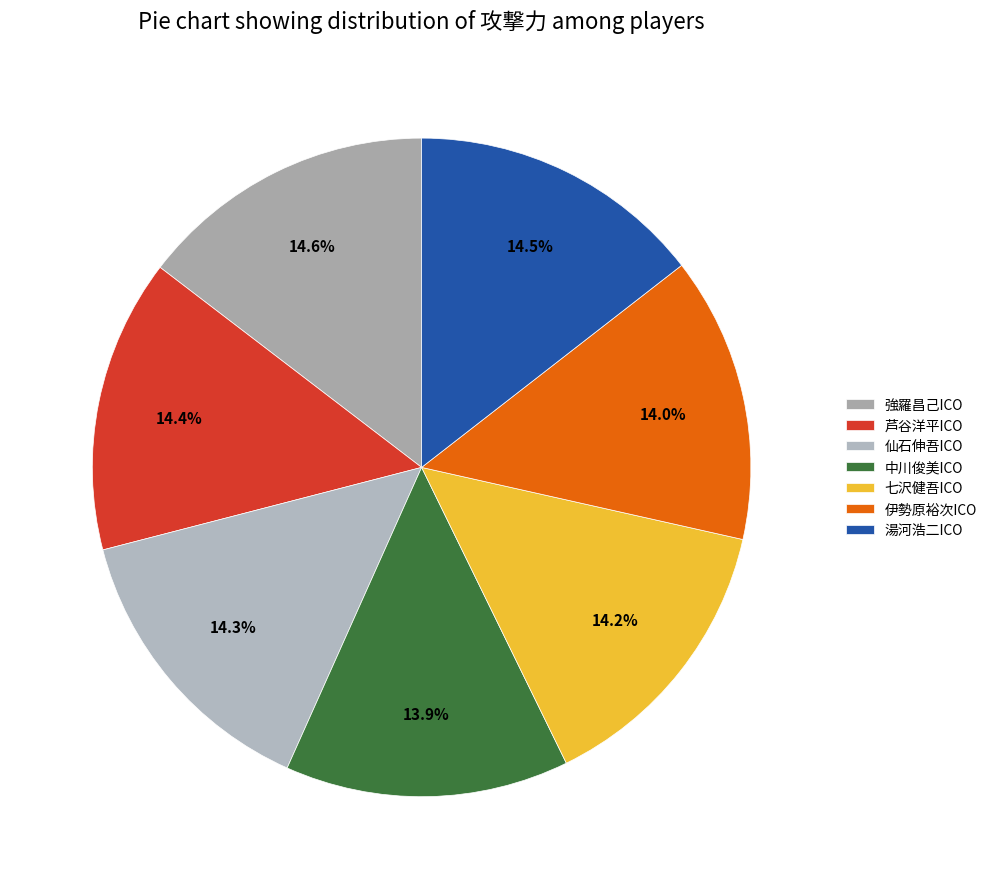

How much of the chart is everything except 湯河浩二ICO?

85.5%